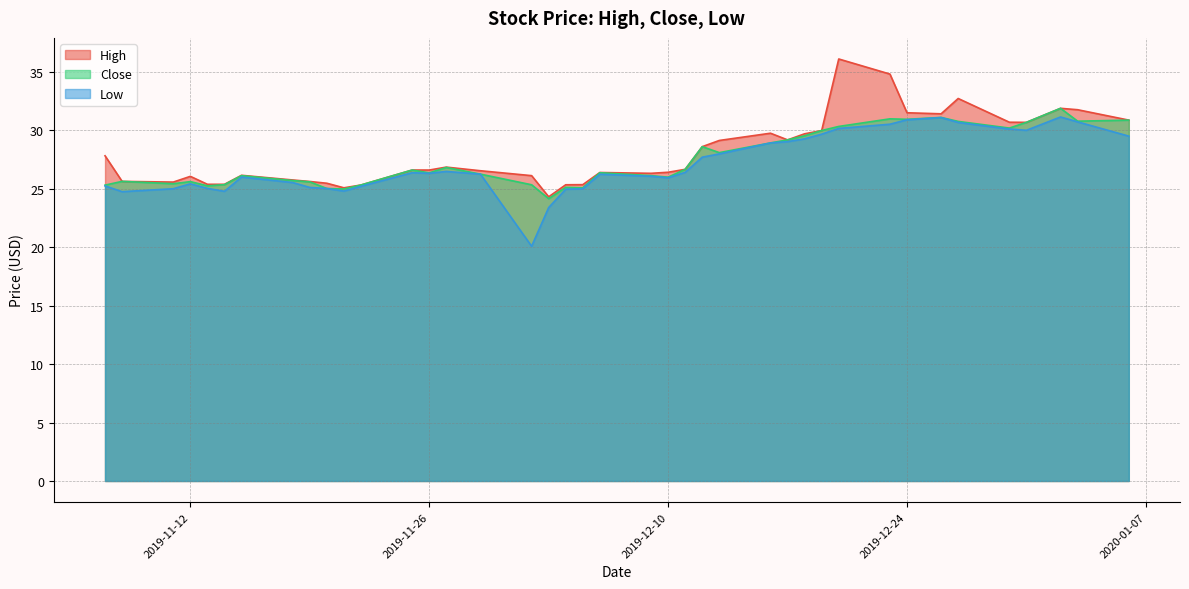

Where does the Low series first go above 26?

2019-11-25